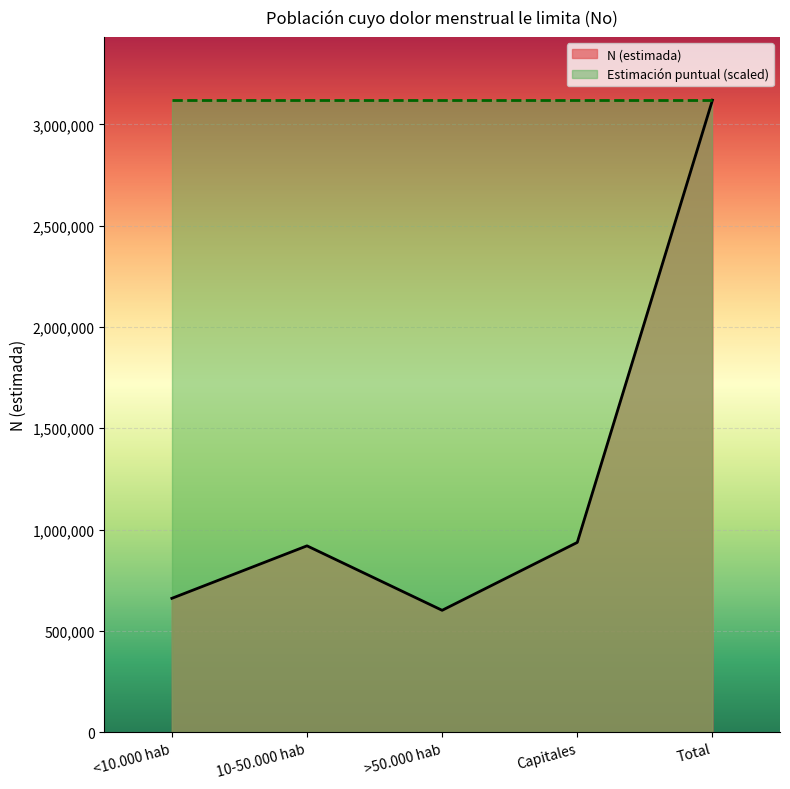

What is the label of the 4th point from the left?

Capitales